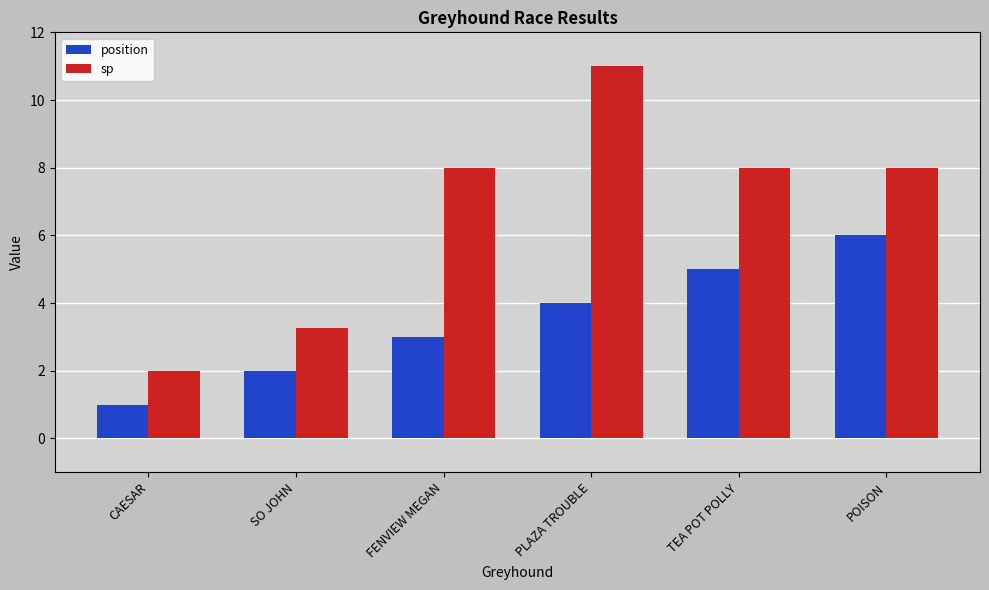

At how many categories does at least one series exceed 10?

1